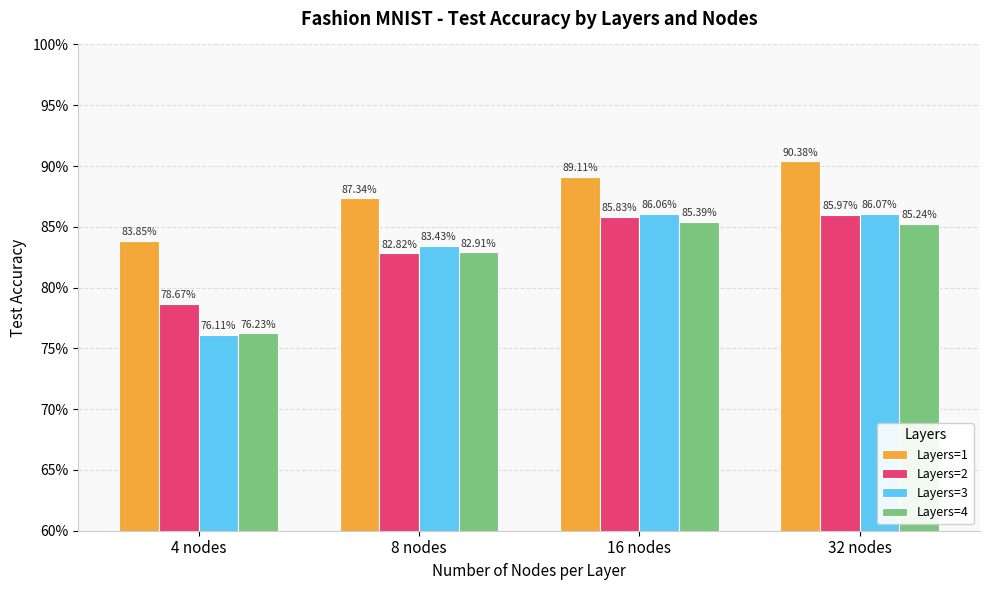

What are all the series names shown in the legend?

Layers=1, Layers=2, Layers=3, Layers=4